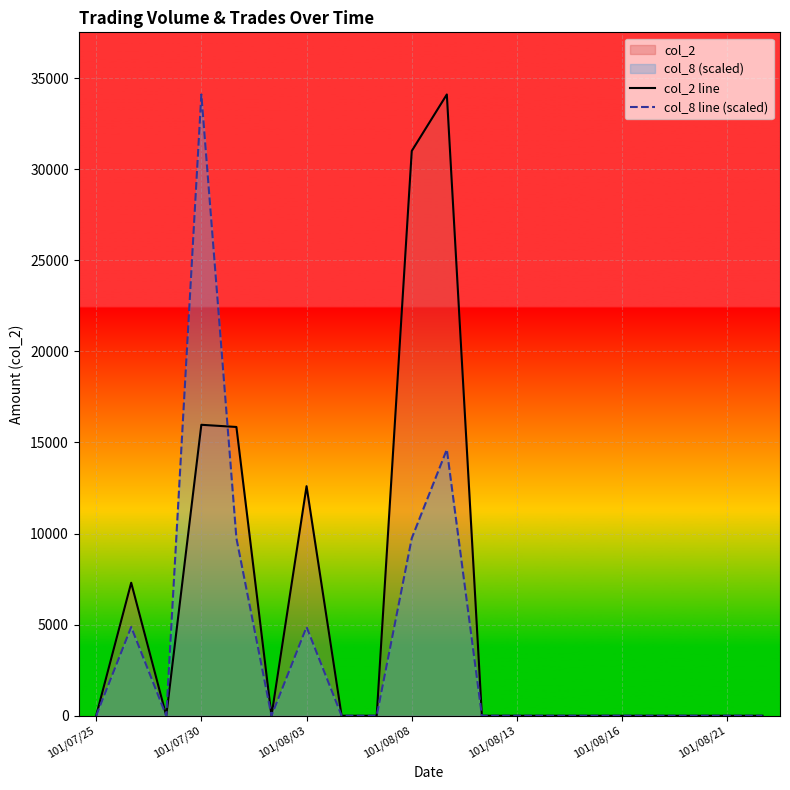

What is the maximum value shown in the chart?

34100.0